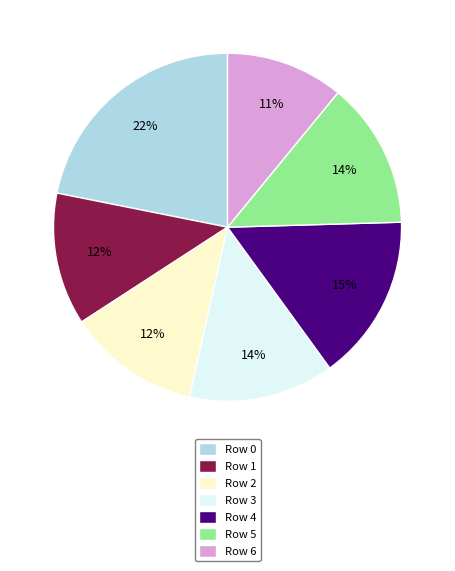

Does Row 6 account for over 50% of the chart?

No